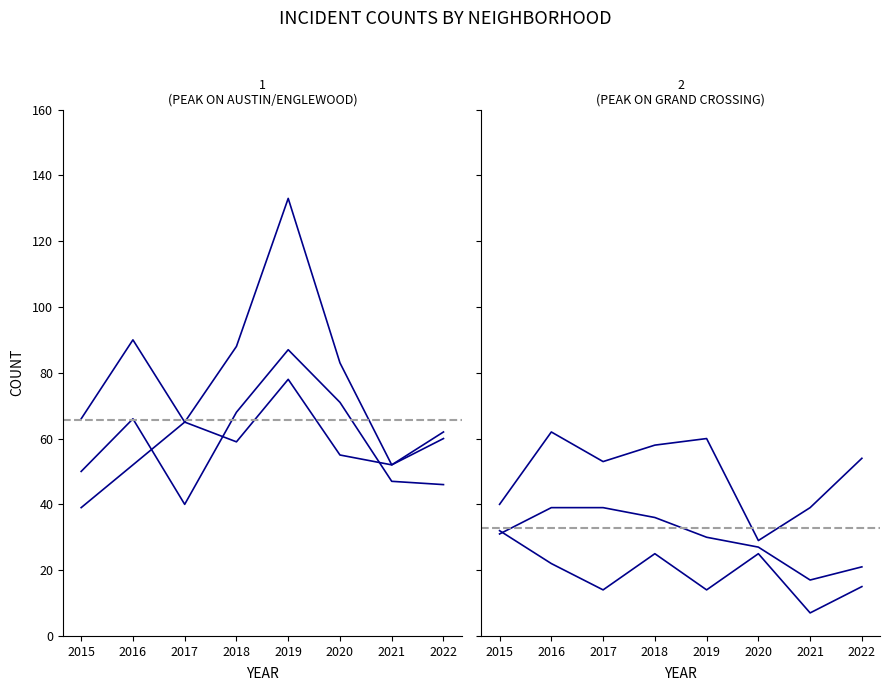

True or false: Auburn Gresham and Garfield Park cross at least once.

False